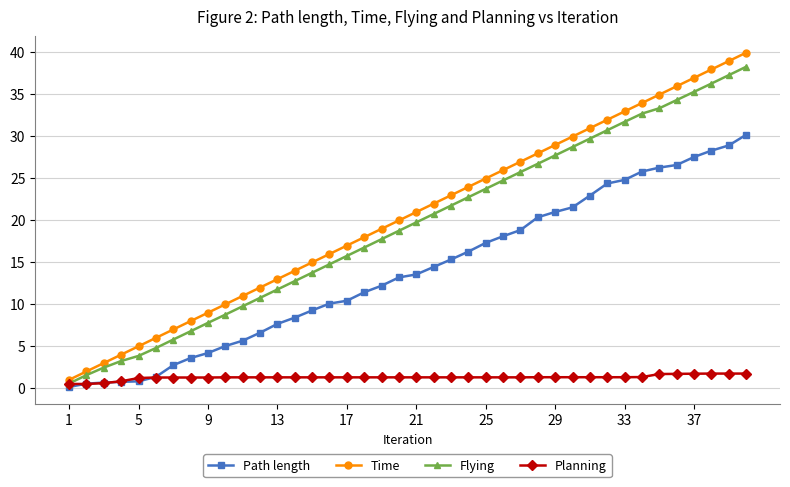

Which series has the widest spread of values?

Time